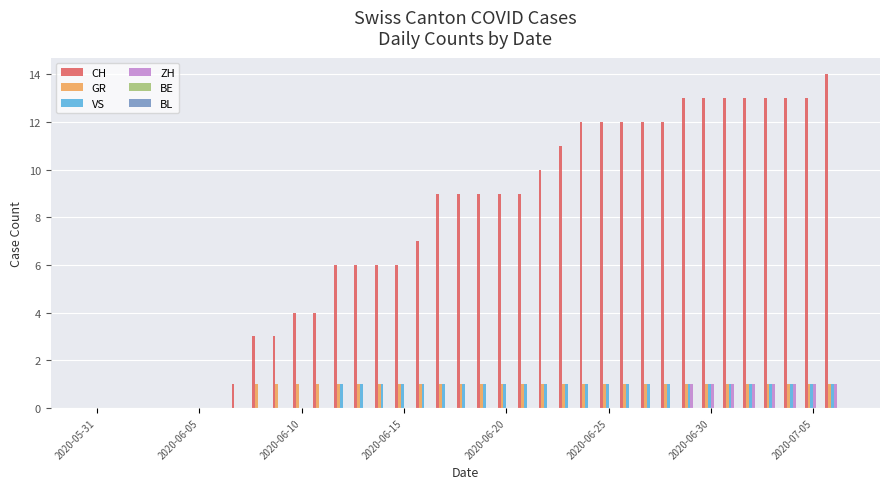

Which series has the largest total across all categories?

CH